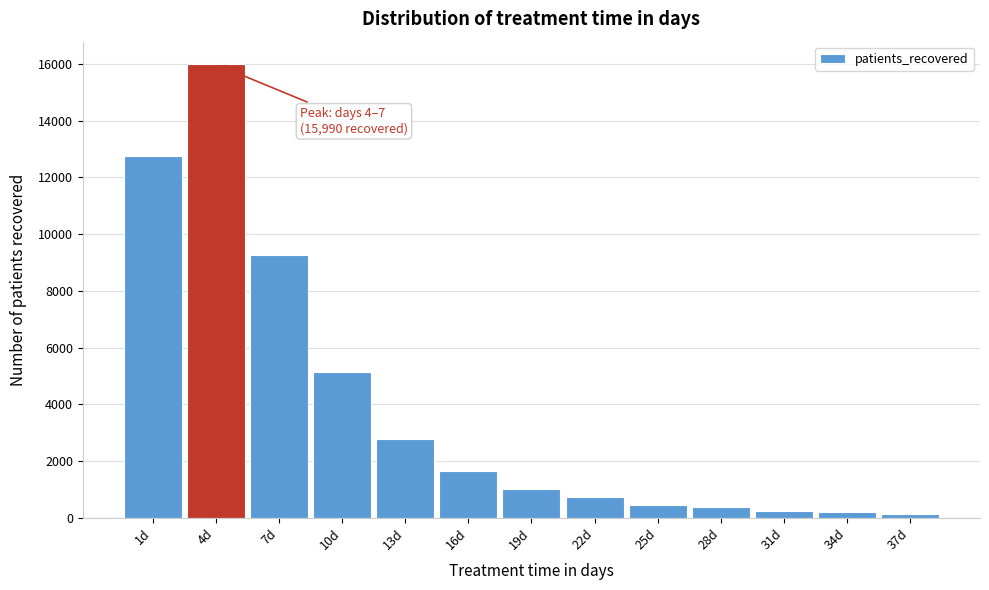

At which label is the value closest to 8064?

7d